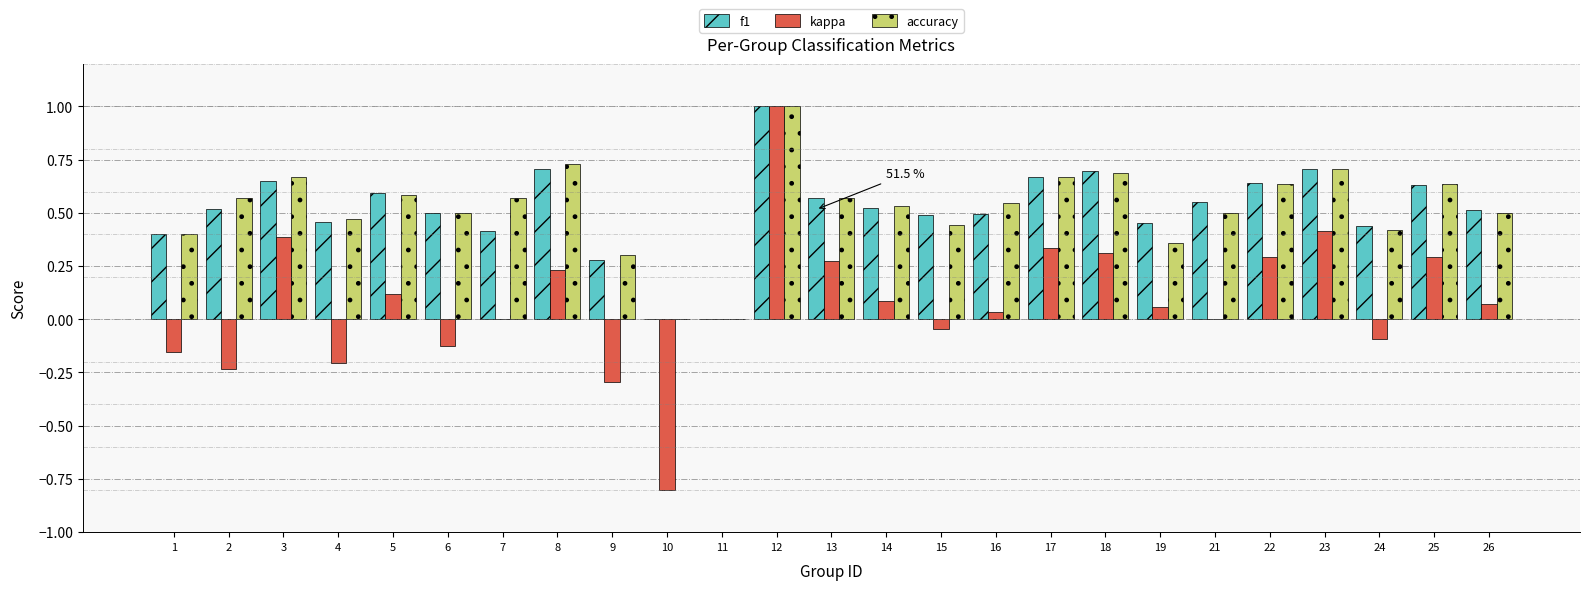

The kappa series shows -0.1 at 4. True or false?

False